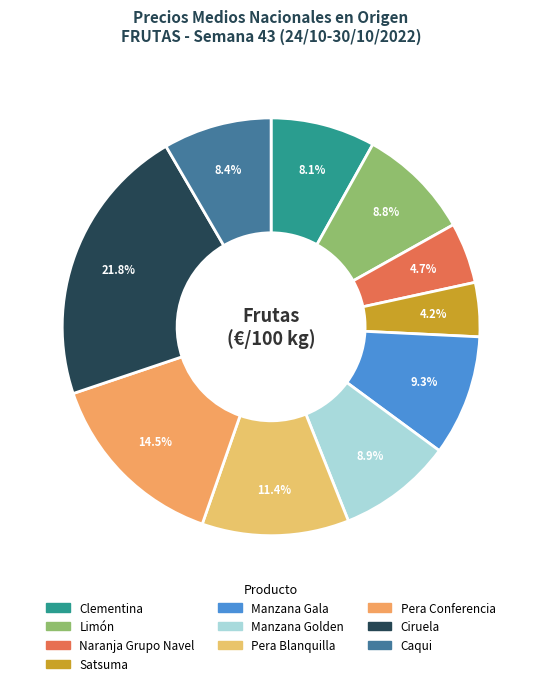

Is Clementina the majority of the pie?

No